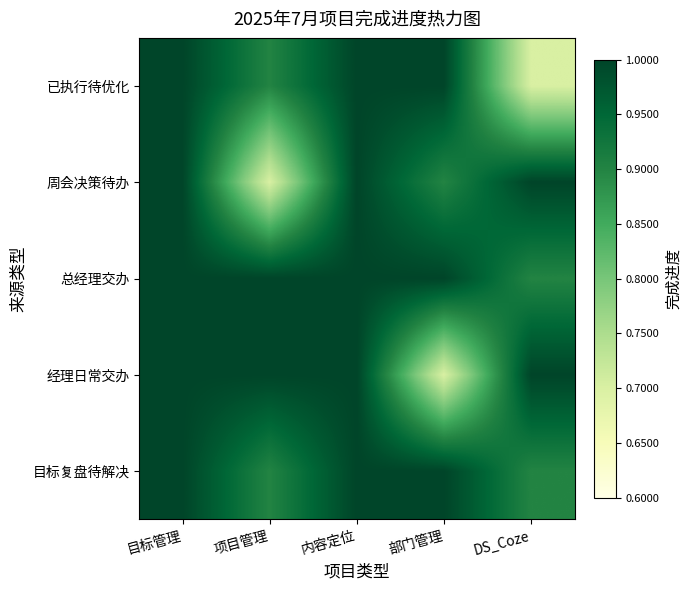

What is the smallest value displayed?

0.7